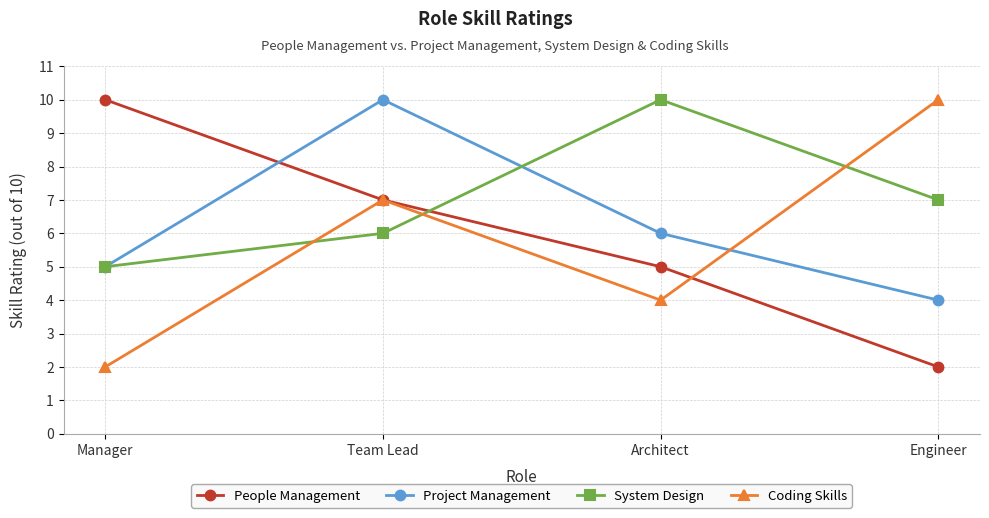

Reading right to left, transcribe all the data shown in this chart.

People Management: 2	5	7	10
Project Management: 4	6	10	5
System Design: 7	10	6	5
Coding Skills: 10	4	7	2